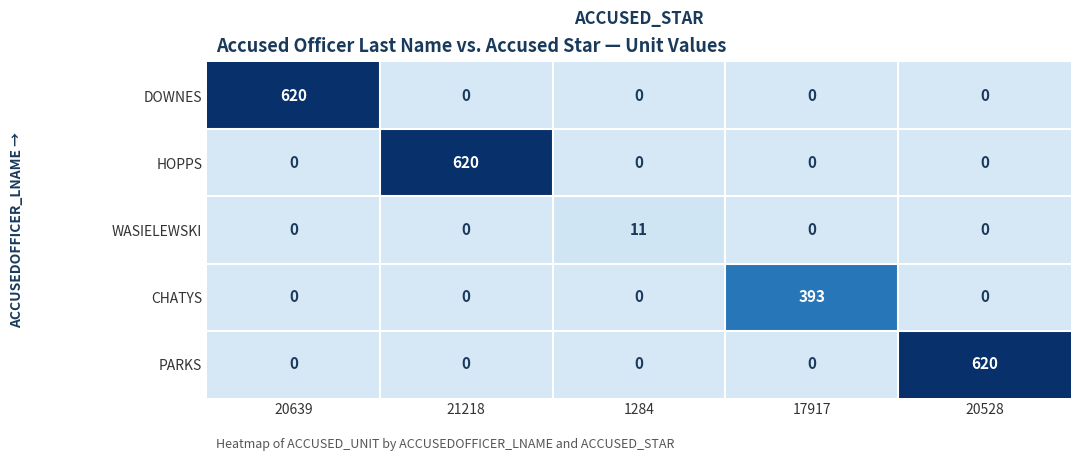

Which category has the lowest value across all series?

1284